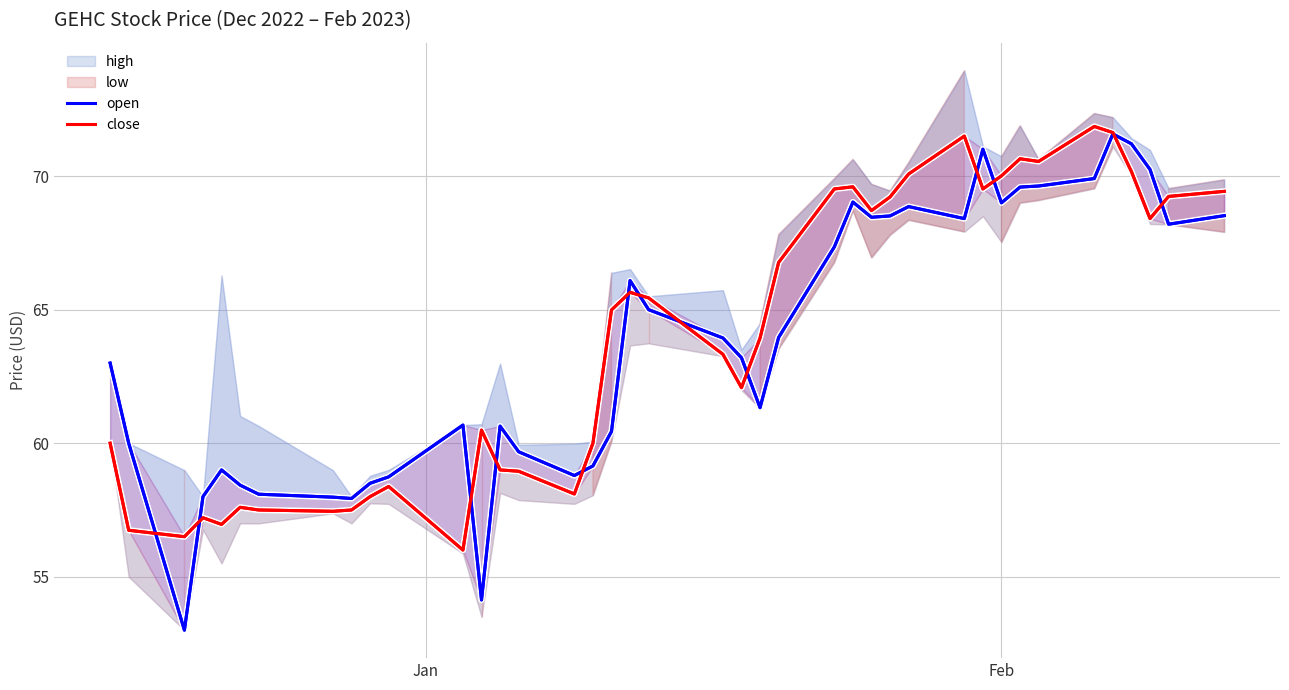

Is this an area chart (filled region under the line)?

No